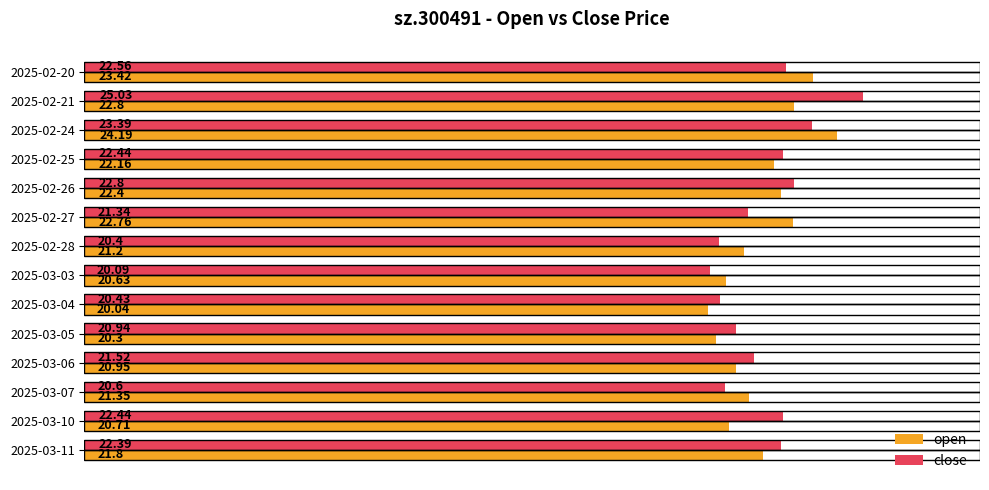

How many data points in open are less than 21?

5